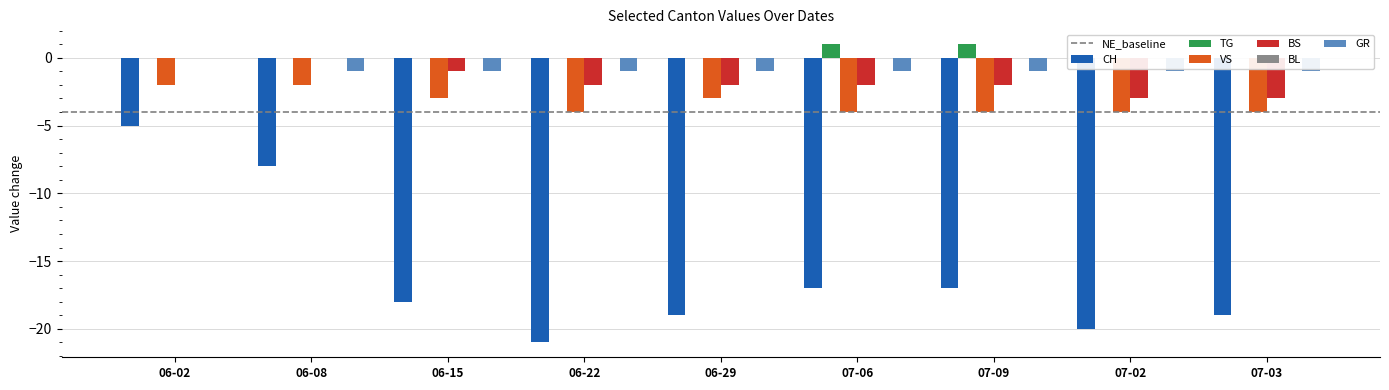

Rank the series by their maximum value, from lowest to highest.

CH, VS, BS, GR, TG